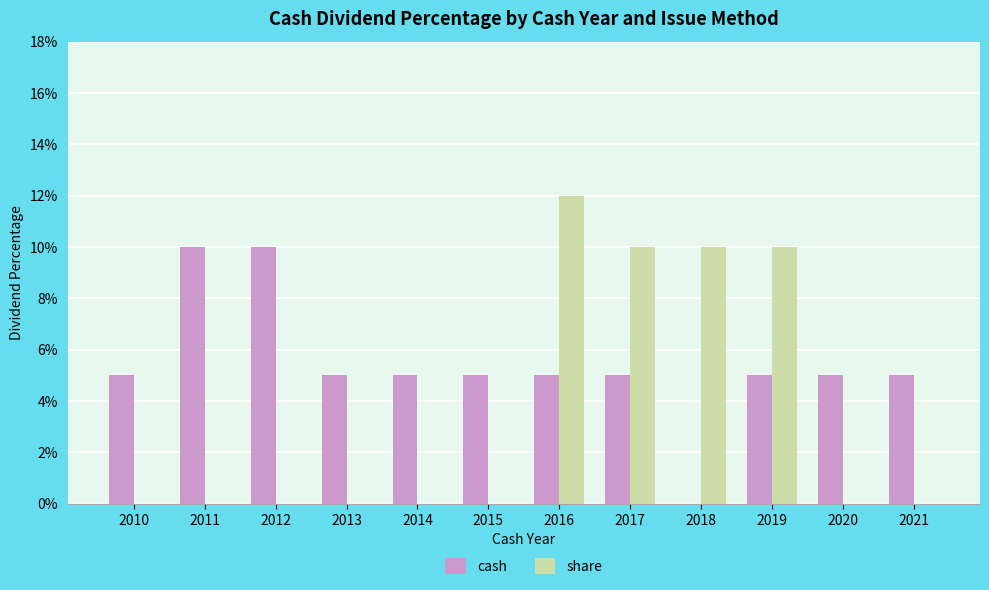

What are all the series names shown in the legend?

cash, share